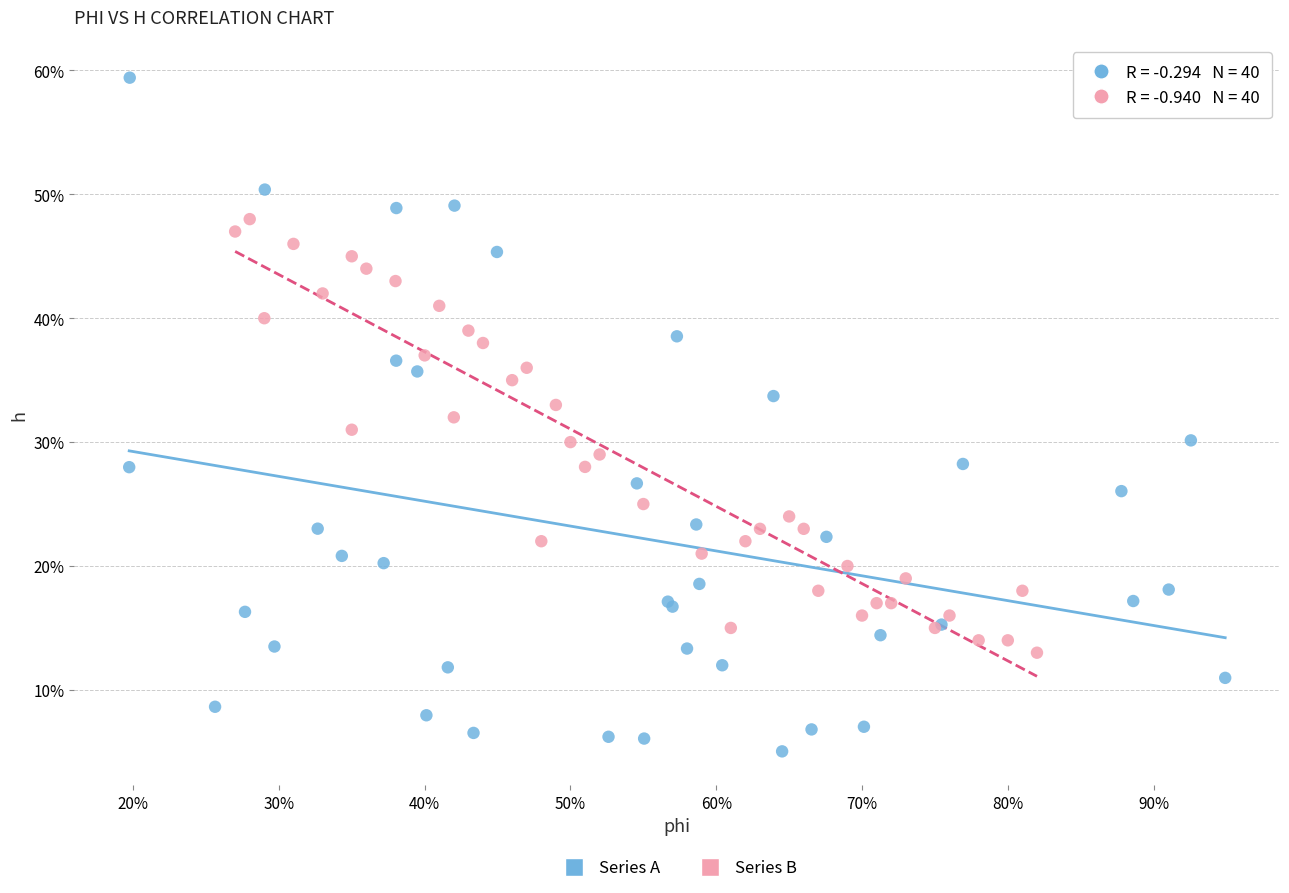

What are all the series names shown in the legend?

Series A, Series B